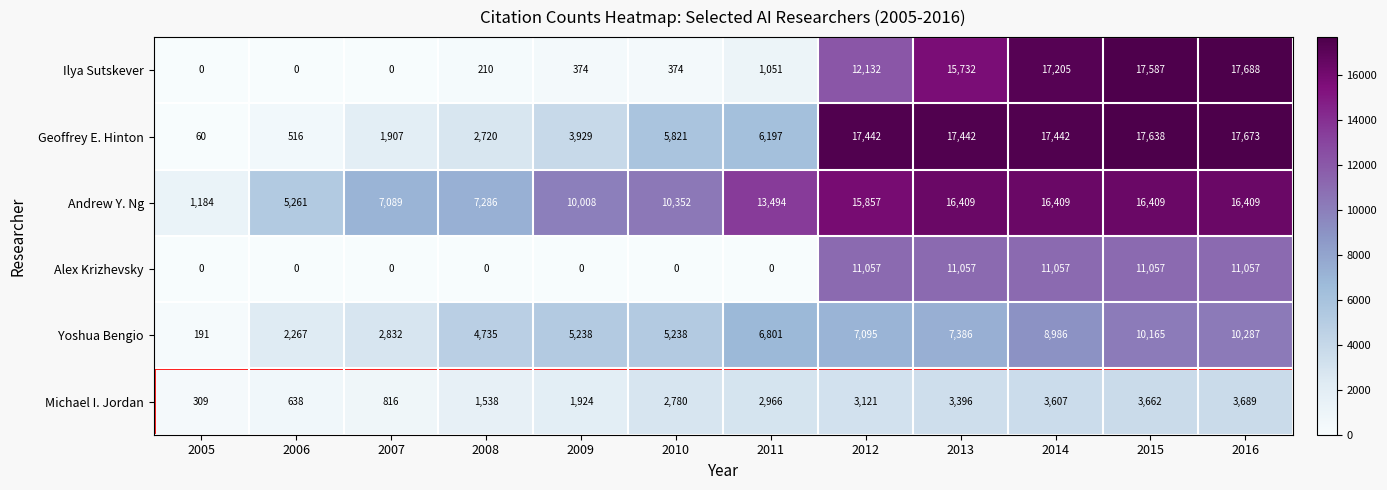

What is the sum of all Yoshua Bengio values?

71221